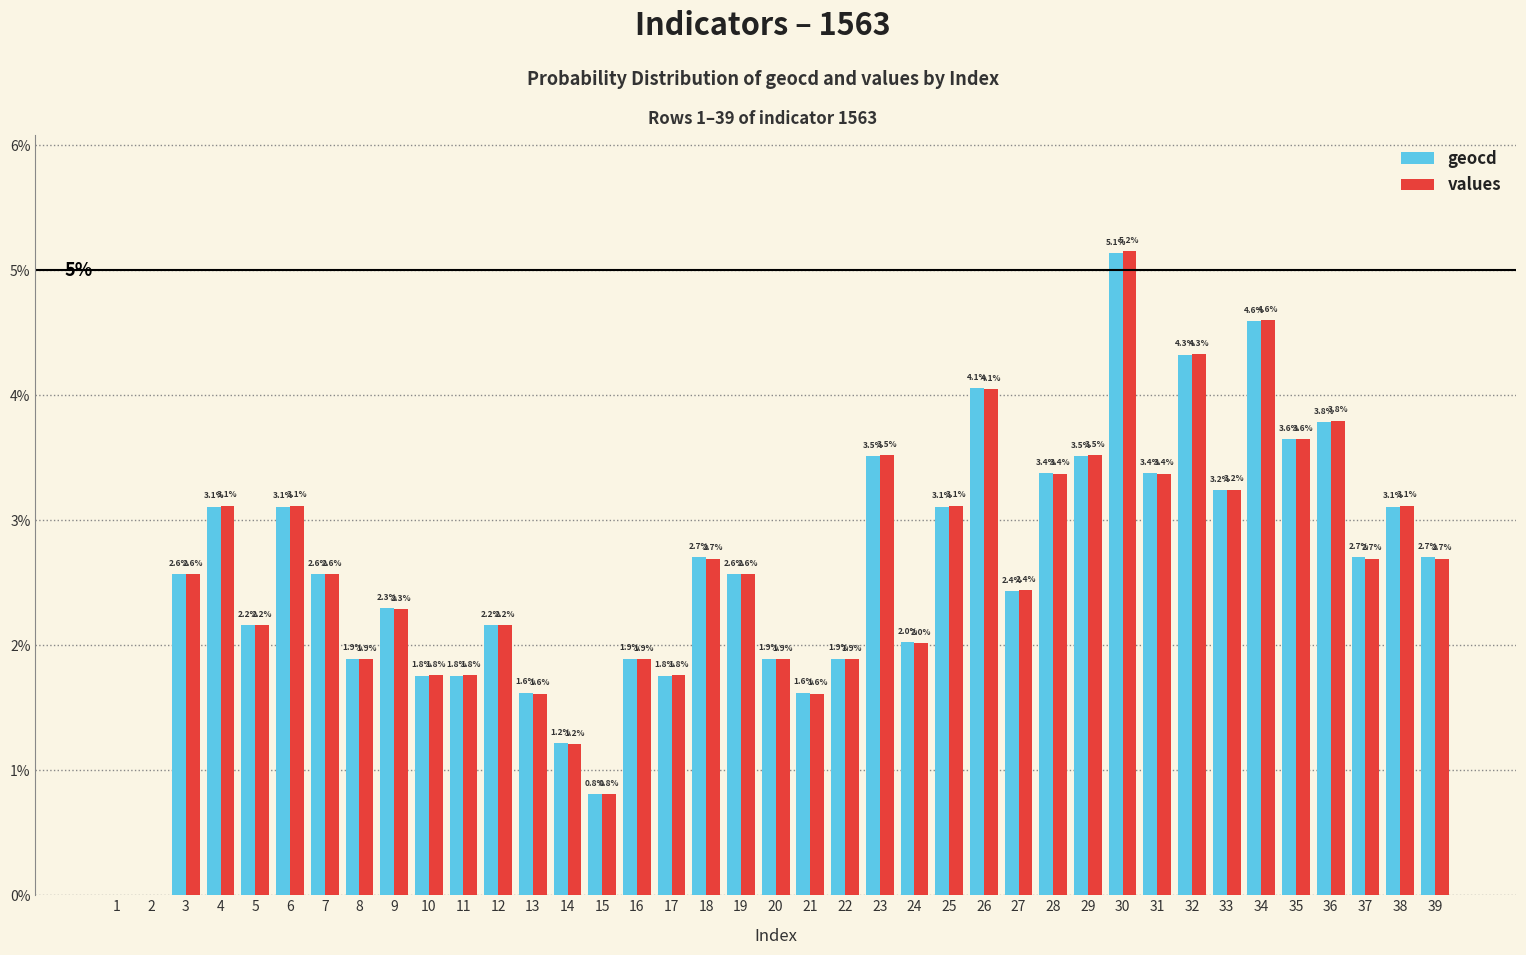

How many values in values are above zero?

37